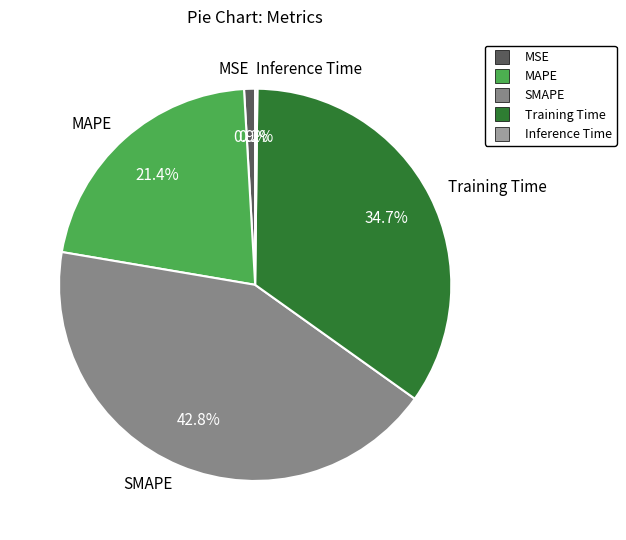

True or false: MSE accounts for 1% of the total.

True